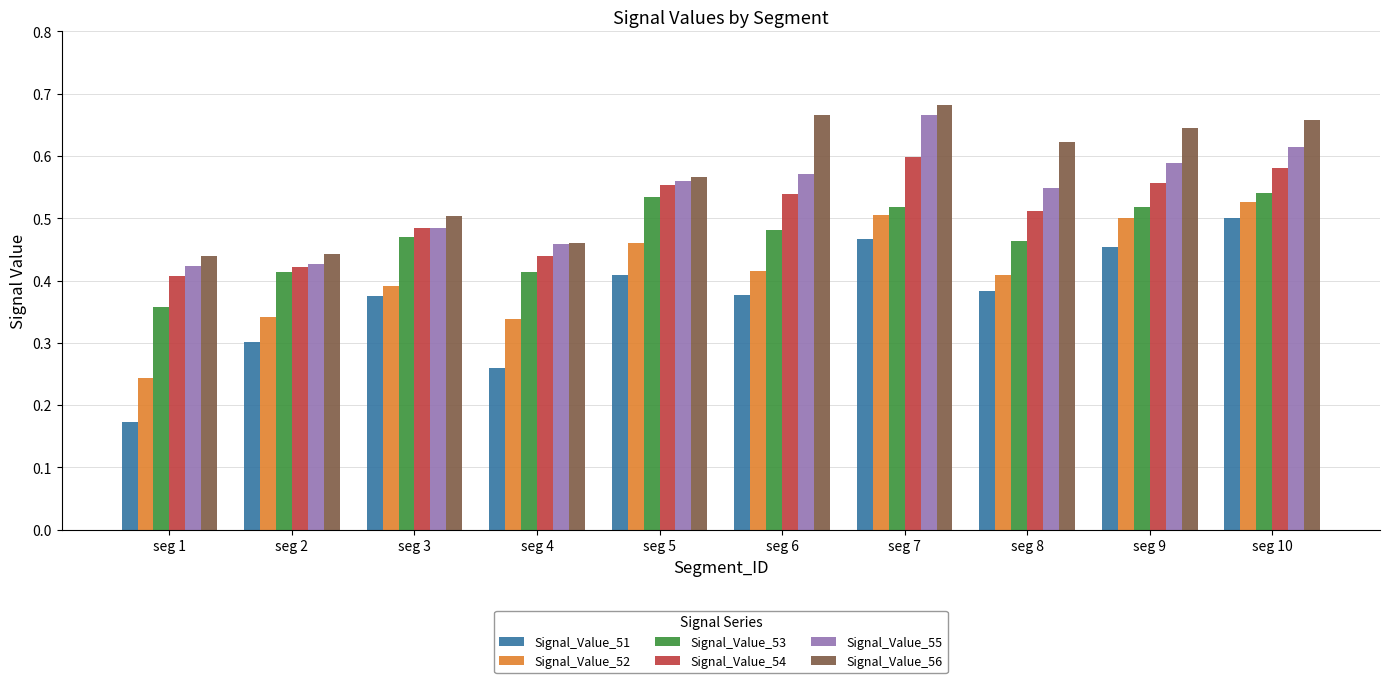

What are all the series names shown in the legend?

Signal_Value_51, Signal_Value_52, Signal_Value_53, Signal_Value_54, Signal_Value_55, Signal_Value_56